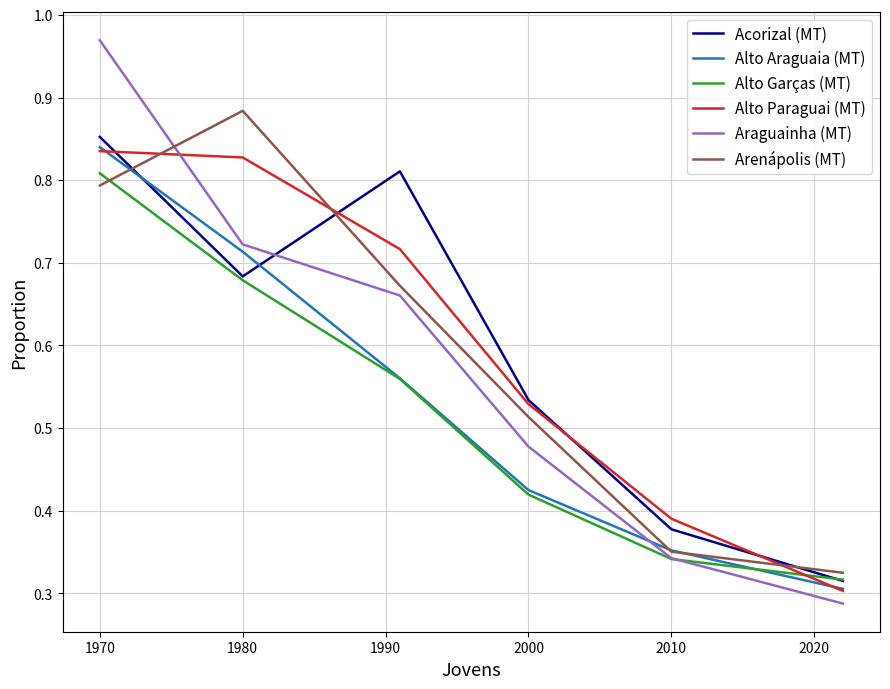

Which series has the largest range (max minus min)?

Araguainha (MT)